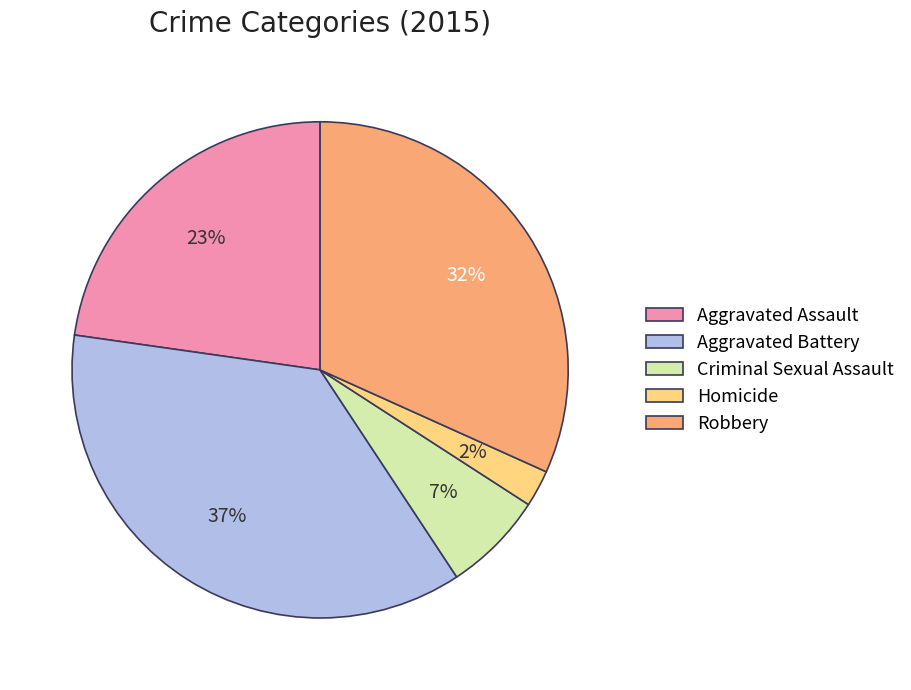

Between Aggravated Battery and Robbery, which is larger?

Aggravated Battery